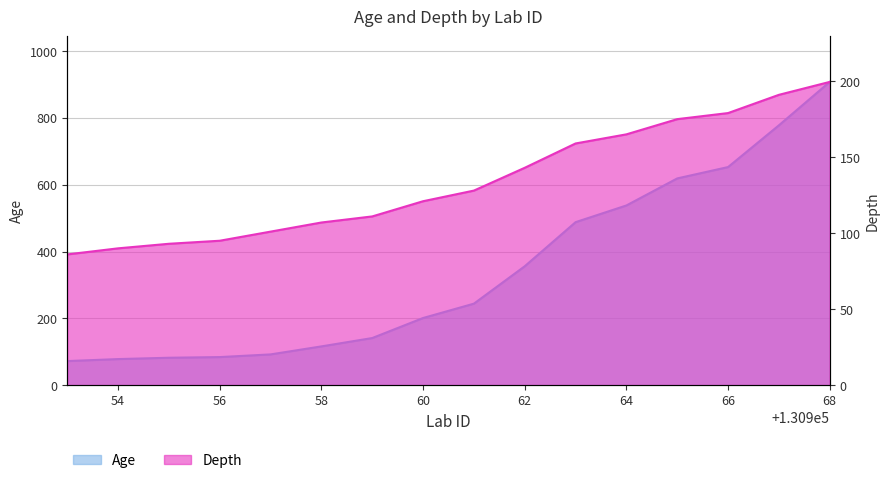

Which series has the largest total across all categories?

Age